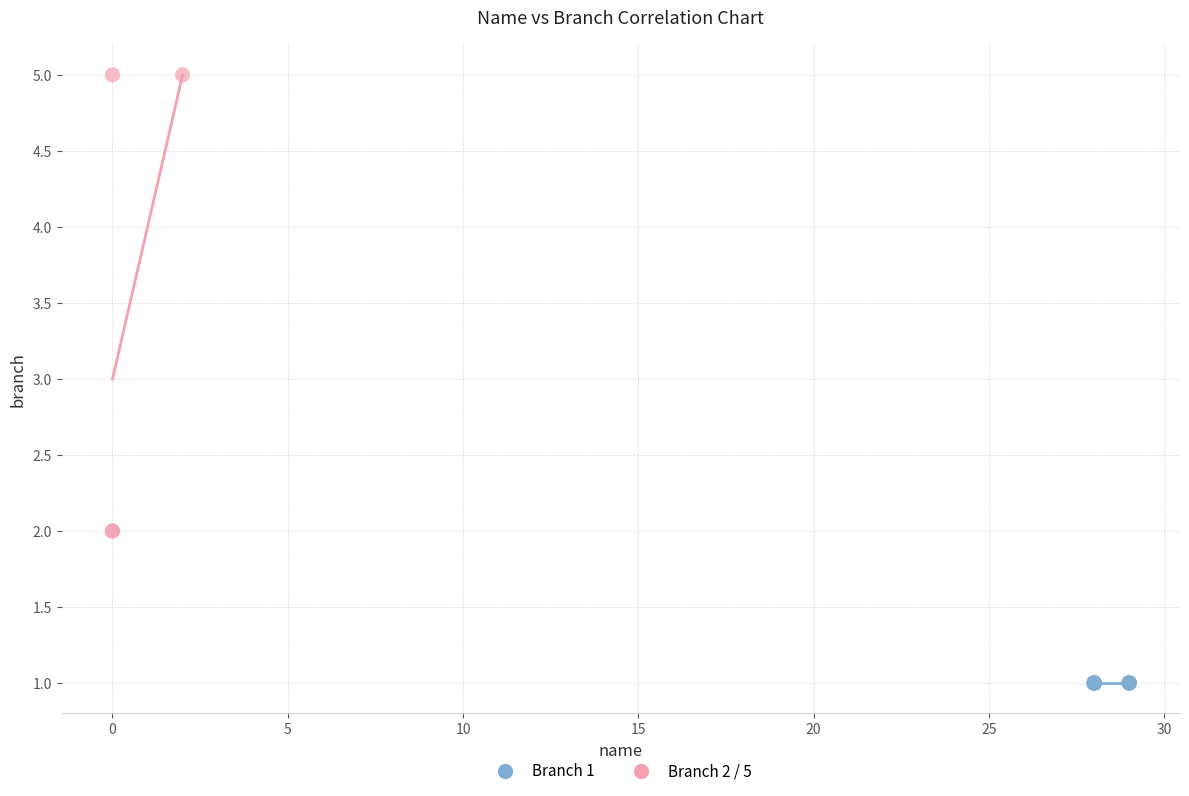

Which series reaches the maximum Y coordinate?

Branch 2 / 5